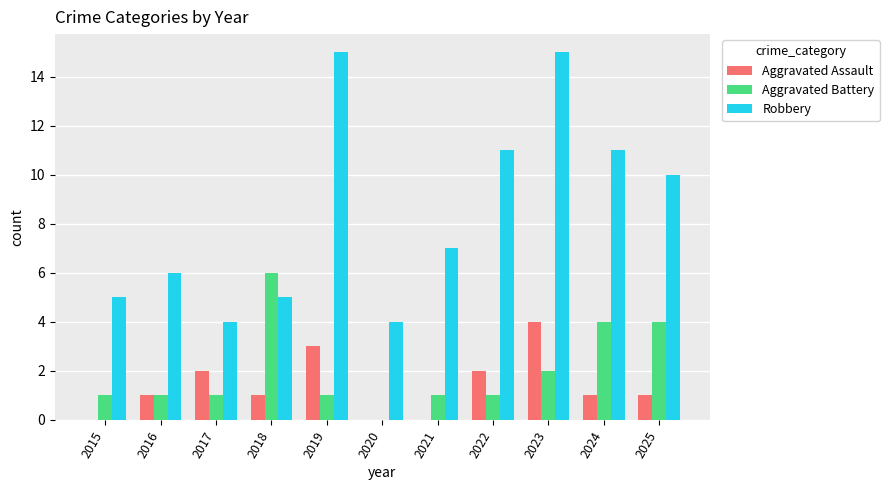

What is the approximate value of Aggravated Battery at 2025?

4